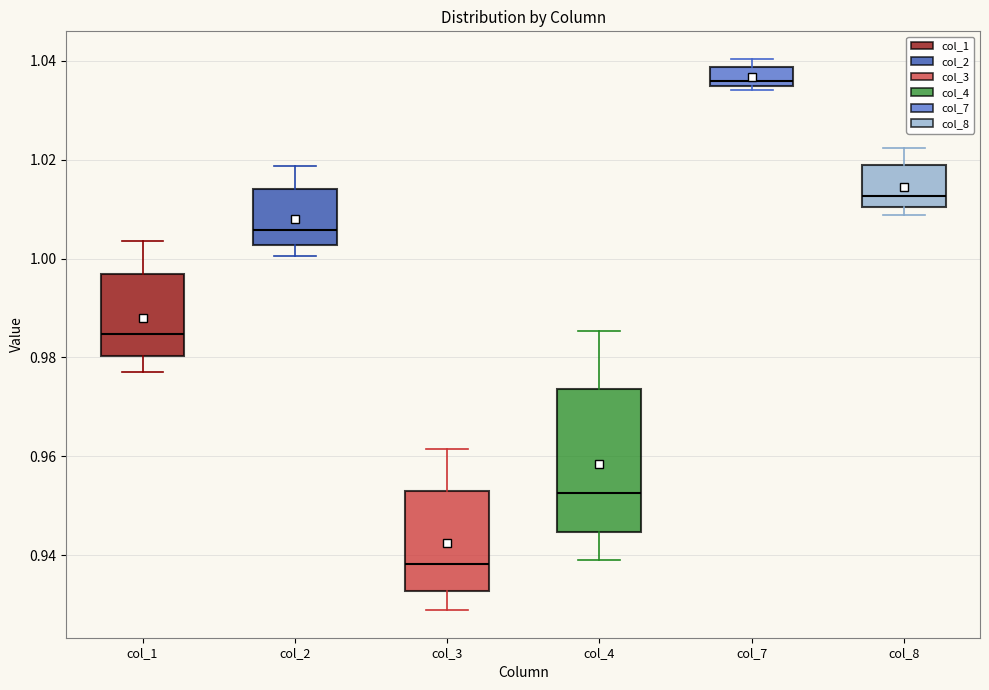

Comparing the boxes themselves (not the whiskers), which one is the tallest?

col_4